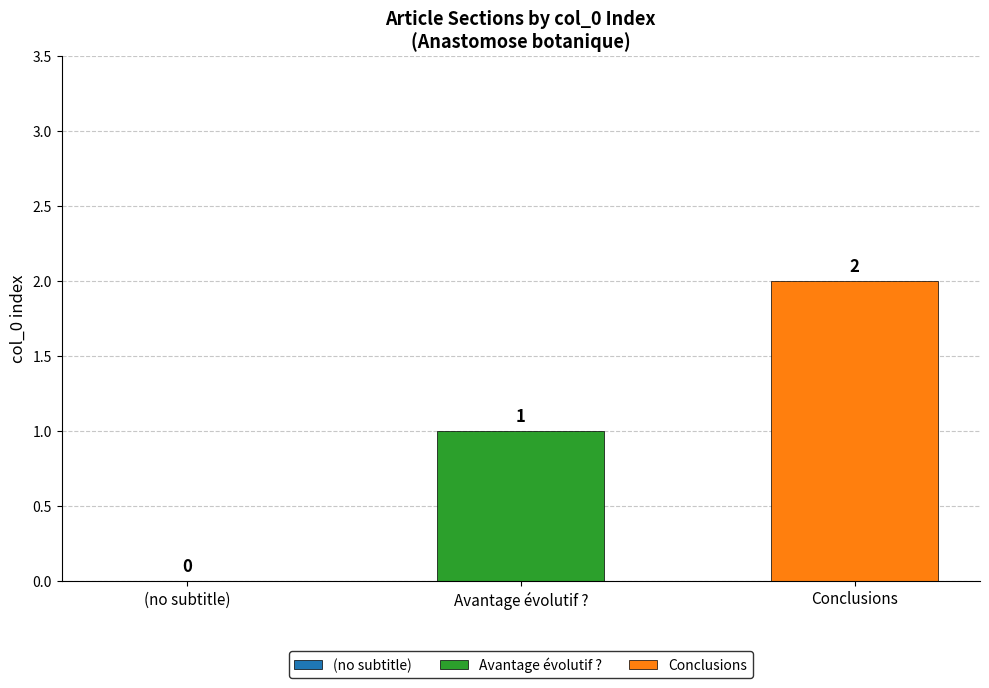

How many distinct data groups are displayed?

2